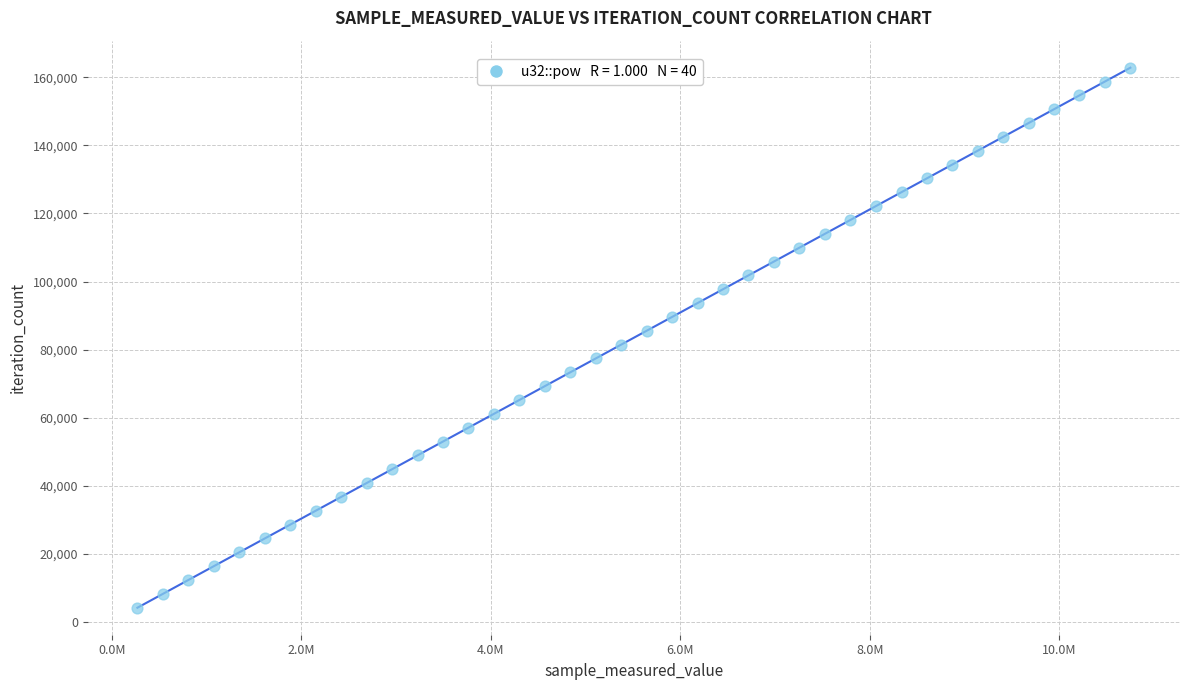

What is the range of Y values (max minus min)?

158808